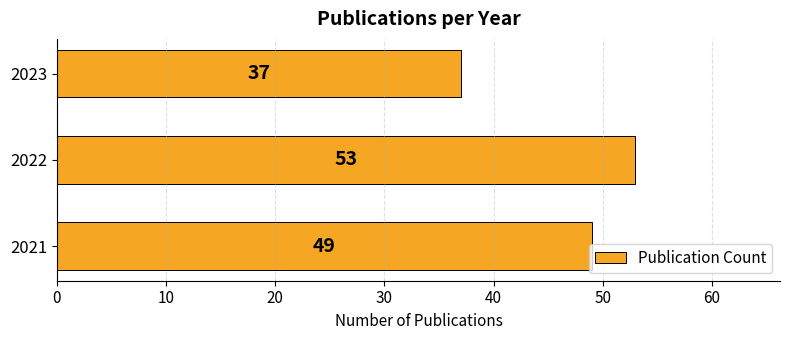

What is the change in value from 2021 to 2023?

-12